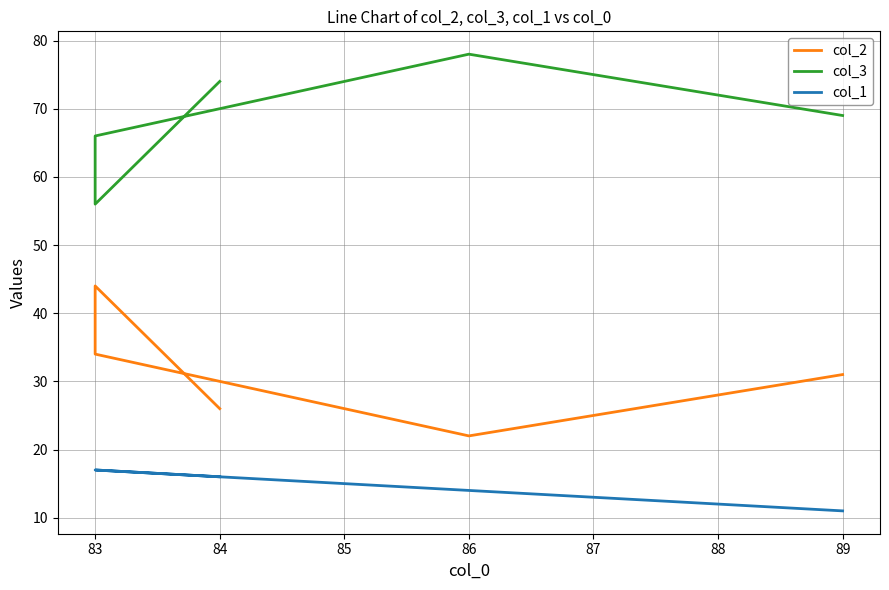

At which label does col_2 first exceed 31?

83